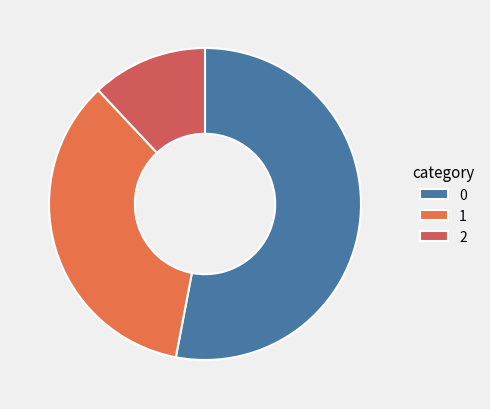

Count the number of slices in the pie.

3